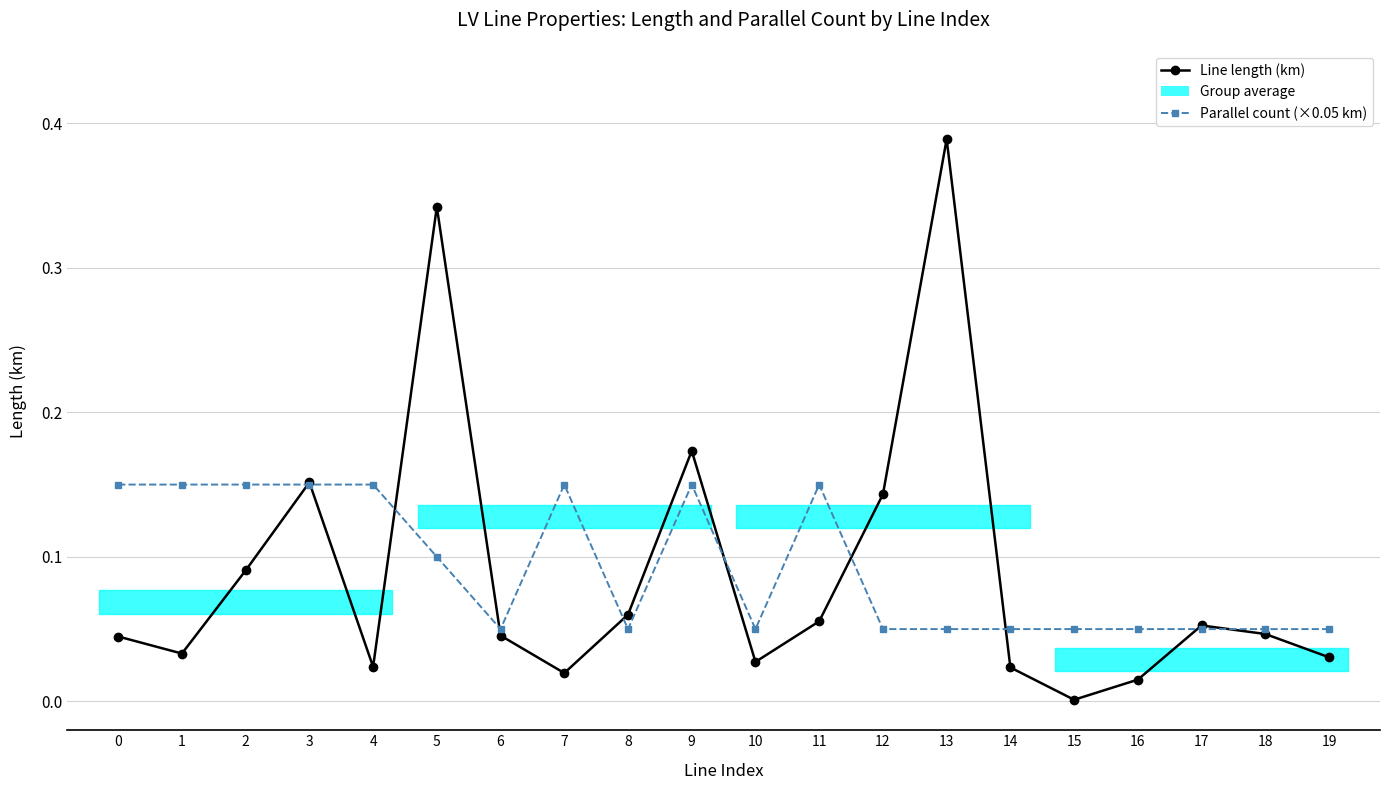

What is the average value of the Parallel count (×0.05 km) series?

0.1